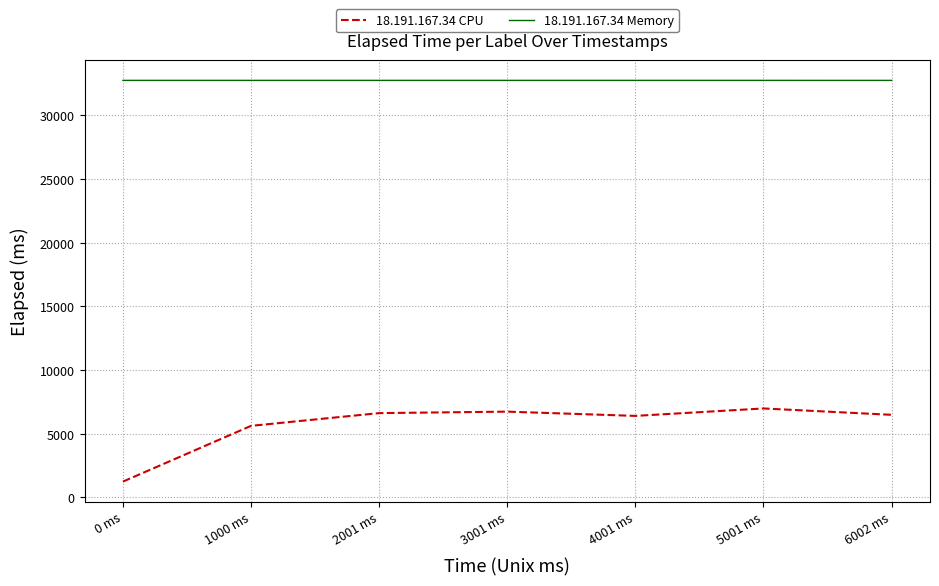

What is the sum of all 18.191.167.34 CPU values?

40129